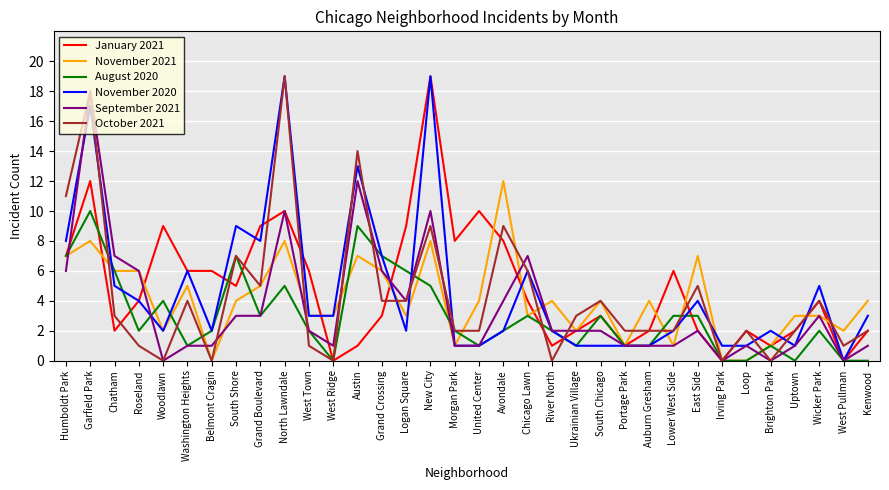

The November 2020 series shows 8 at Humboldt Park. True or false?

True